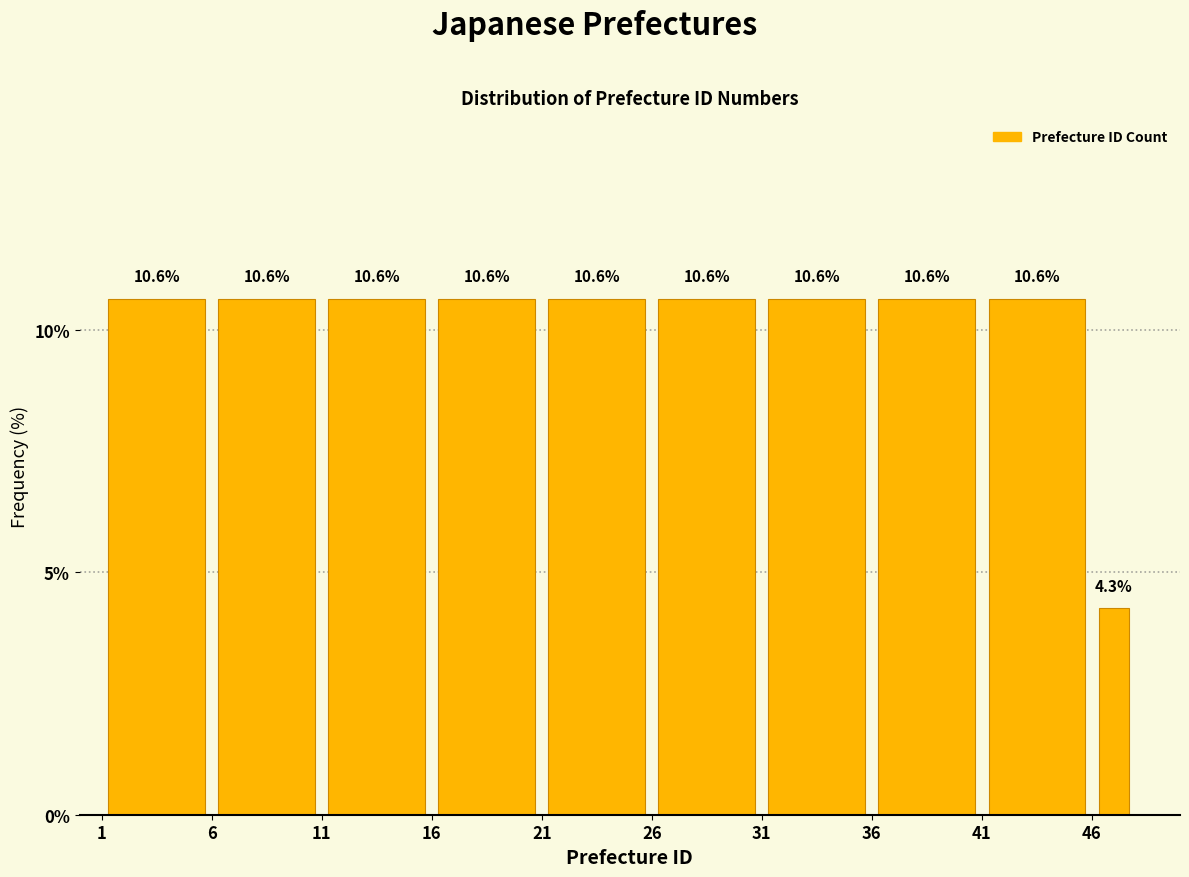

Reading left to right, transcribe this chart: for each bar, give the range it covers on the x-axis and its height.

1 to 6: 10.6
6 to 11: 10.6
11 to 16: 10.6
16 to 21: 10.6
21 to 26: 10.6
26 to 31: 10.6
31 to 36: 10.6
36 to 41: 10.6
41 to 46: 10.6
46 to 48: 4.3